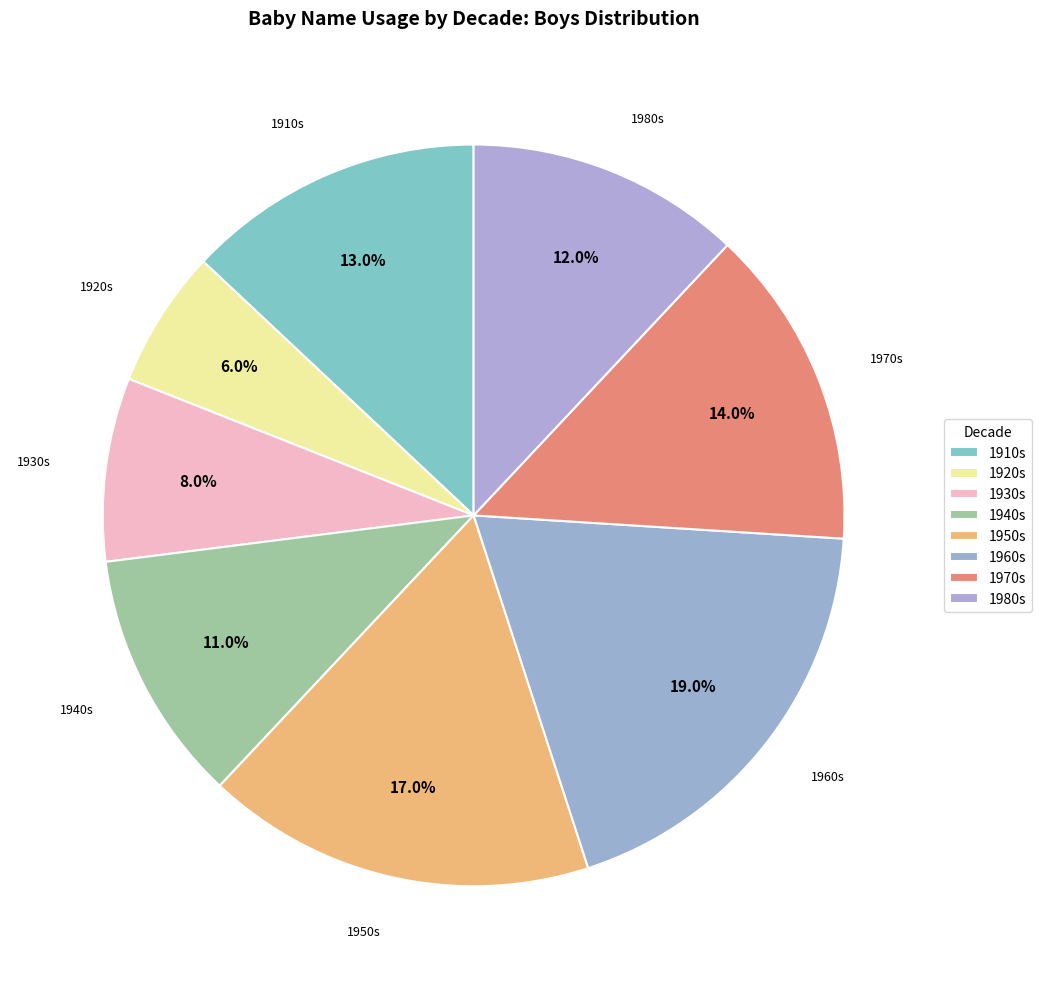

How many segments does this pie chart have?

8